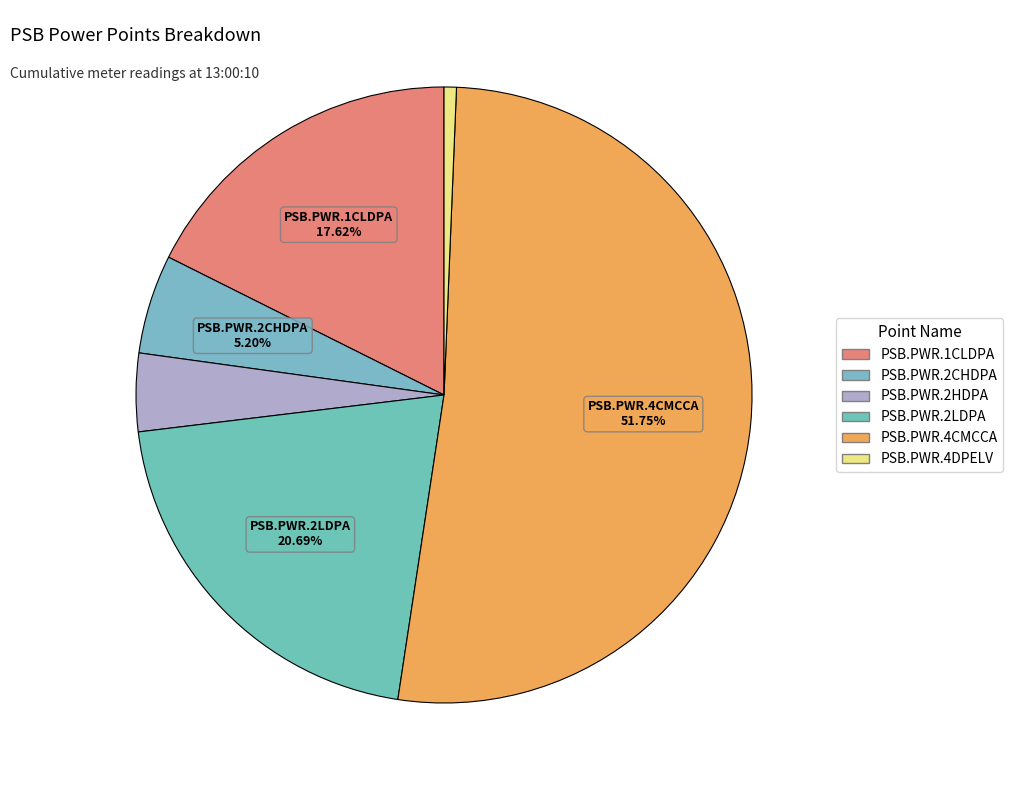

What is the total percentage of PSB.PWR.2LDPA and PSB.PWR.4DPELV?

21.3%